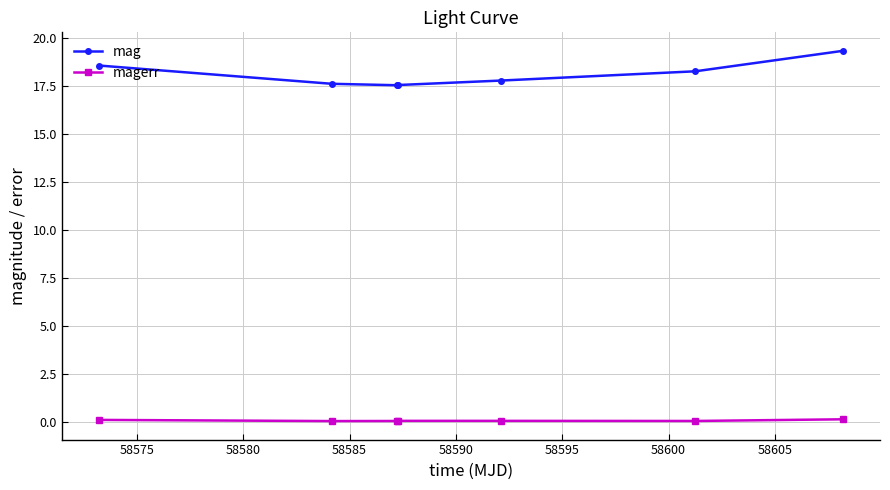

True or false: mag and magerr cross at least once.

False